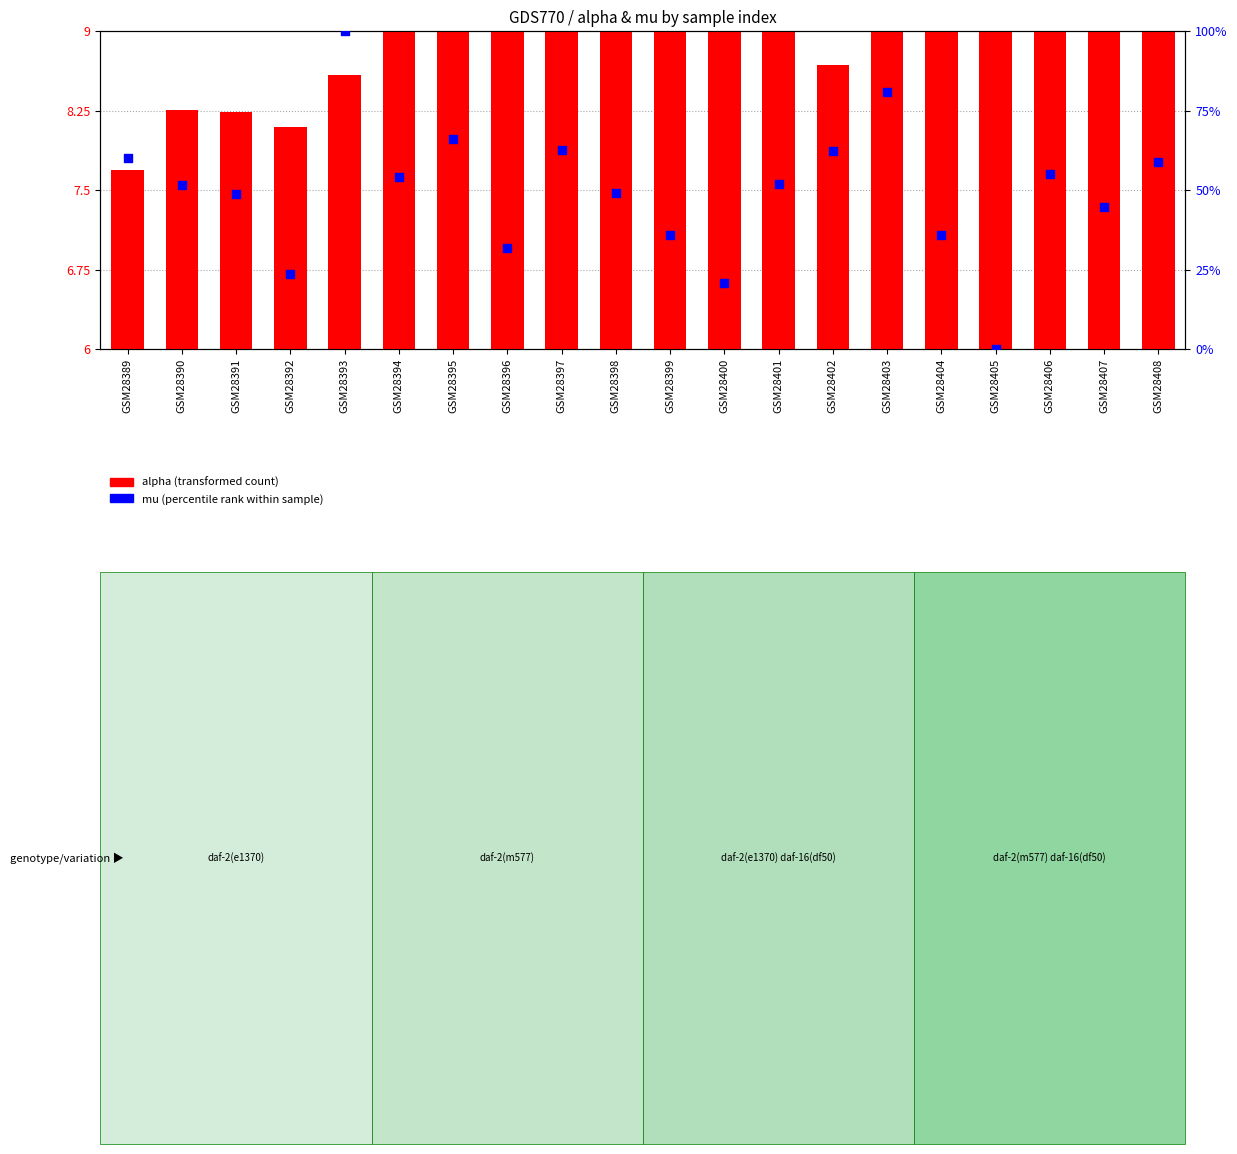

Which series has the largest Y range (max minus min)?

mu (percentile rank within sample)